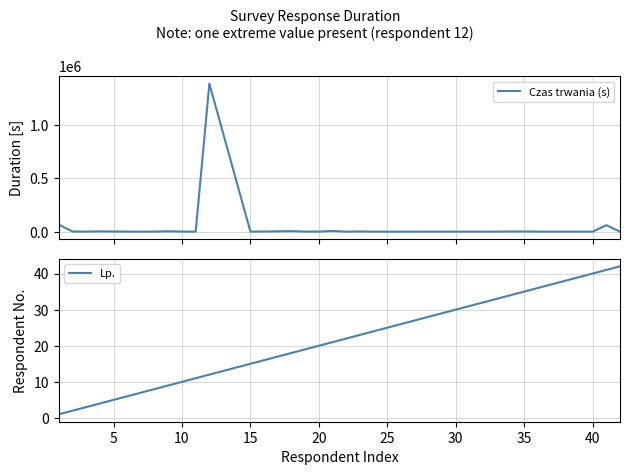

Reading left to right, what are all the values shown in this chart?

Czas trwania (s): 65871	1573	853	3161	1659	902	422	768	4259	1404	349	1387173	781	1534	5438	1075	1039	6812	490	2507	709	394	424	283	836	751	770	836	463	770	1910	1868	595	551	770	551	387	61362	551
Lp.: 1	2	3	4	5	6	7	8	9	10	11	12	15	16	18	19	20	21	22	23	24	25	26	27	28	29	30	31	32	33	34	35	36	37	38	39	40	41	42